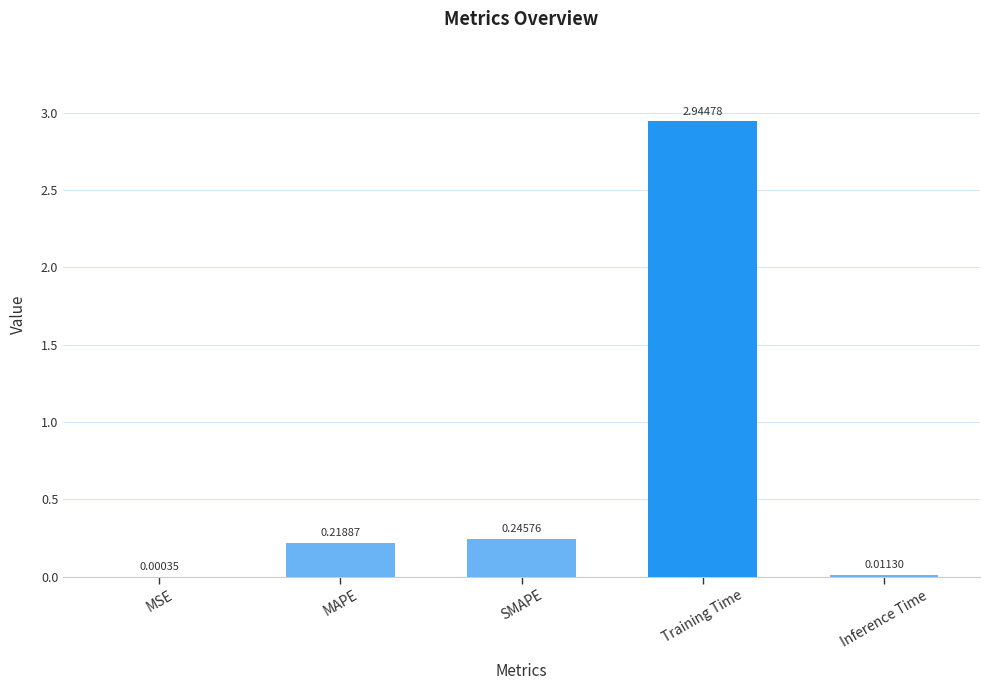

Which label corresponds to the largest value in the chart?

Training Time